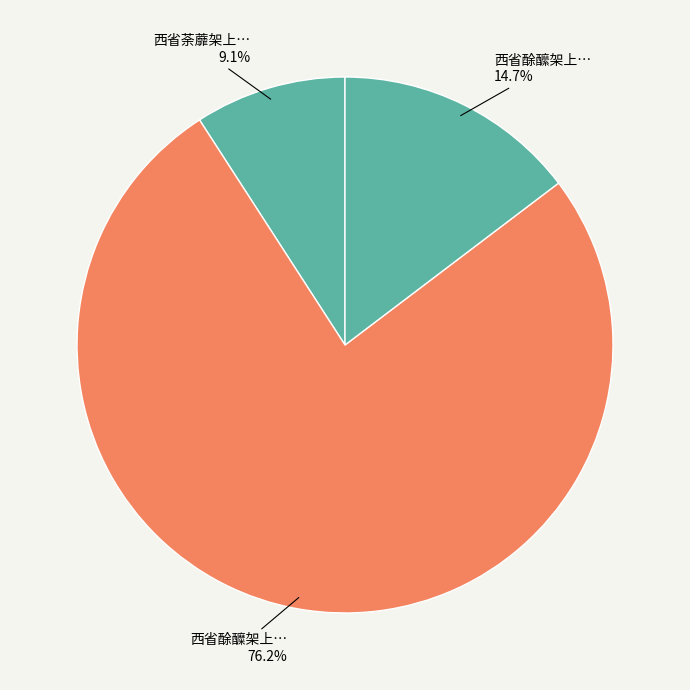

How many segments does this pie chart have?

3